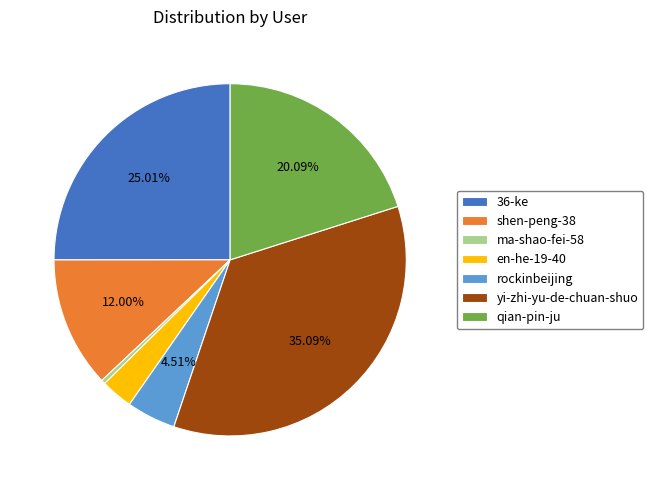

To the nearest percent, what portion does en-he-19-40 represent?

3%